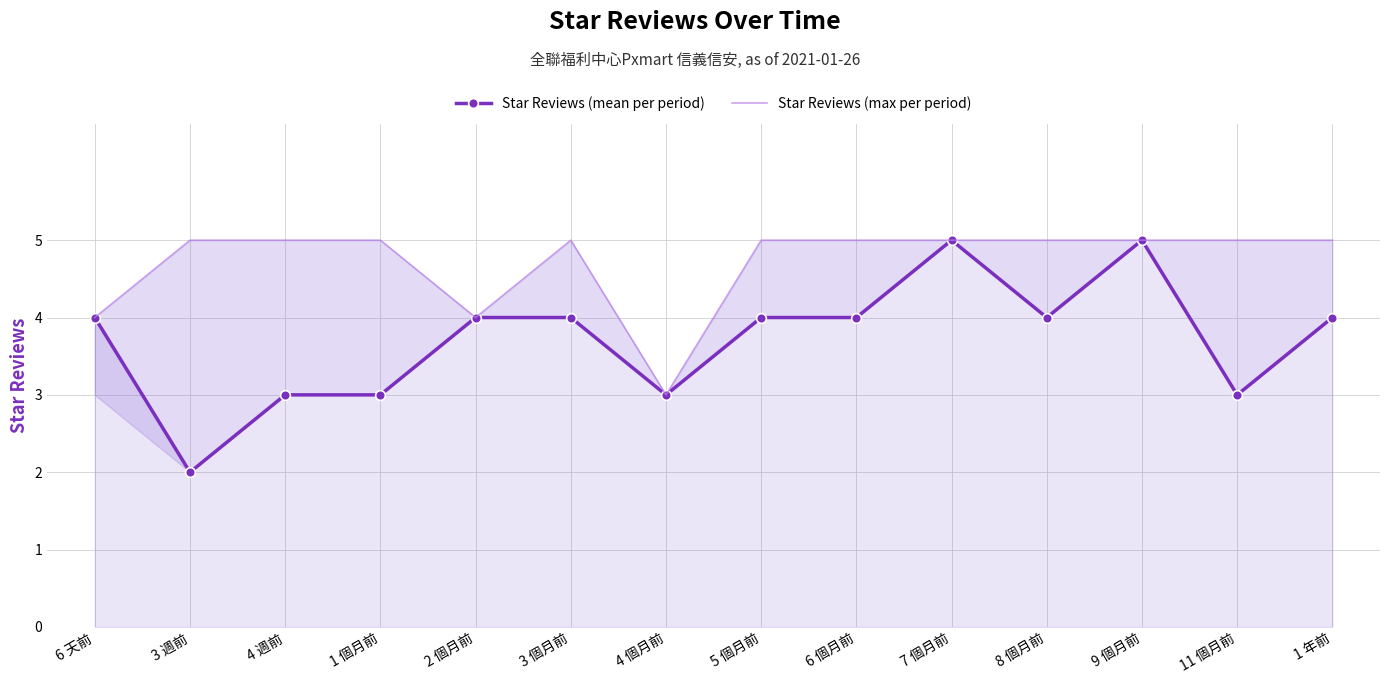

True or false: Star Reviews (max per period) and Star Reviews (mean per period) cross at least once.

False